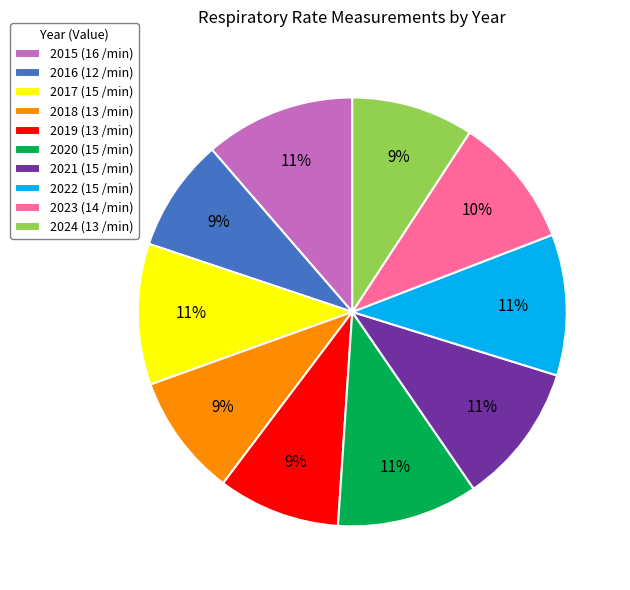

To the nearest percent, what portion does 2019 represent?

9%